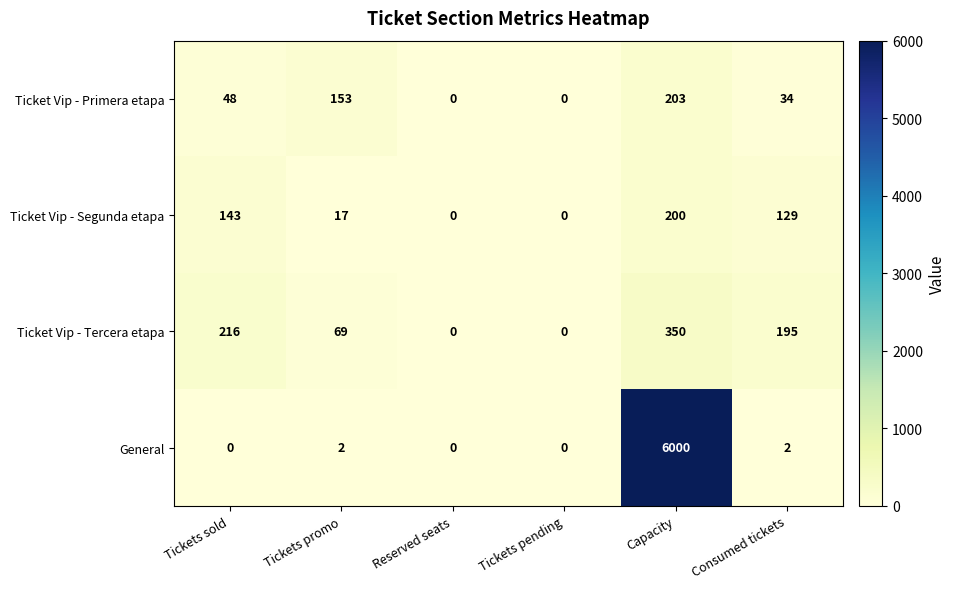

Which category has the highest value across all series?

Capacity